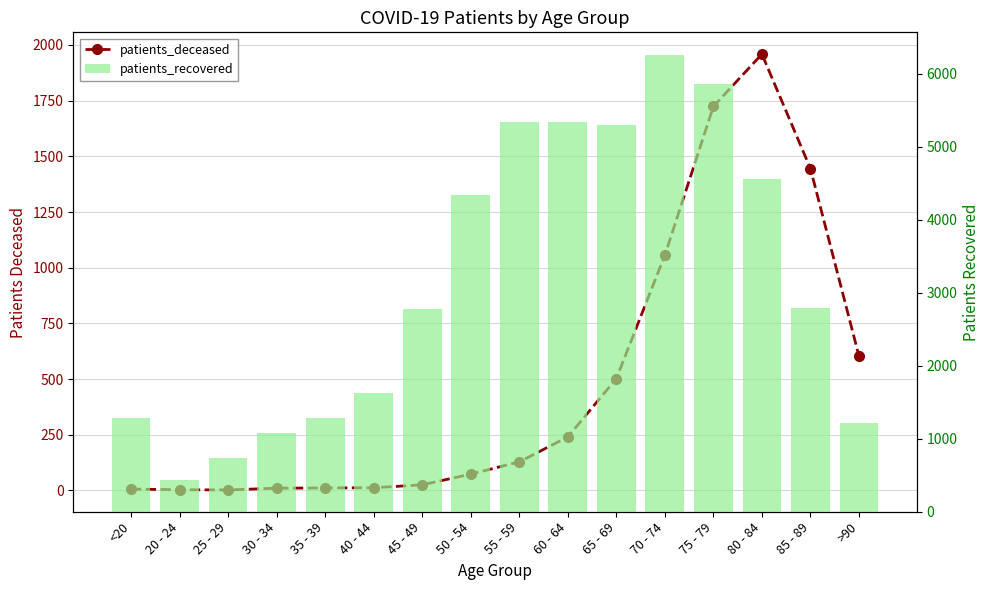

What is the sum of all patients_recovered values?

50181